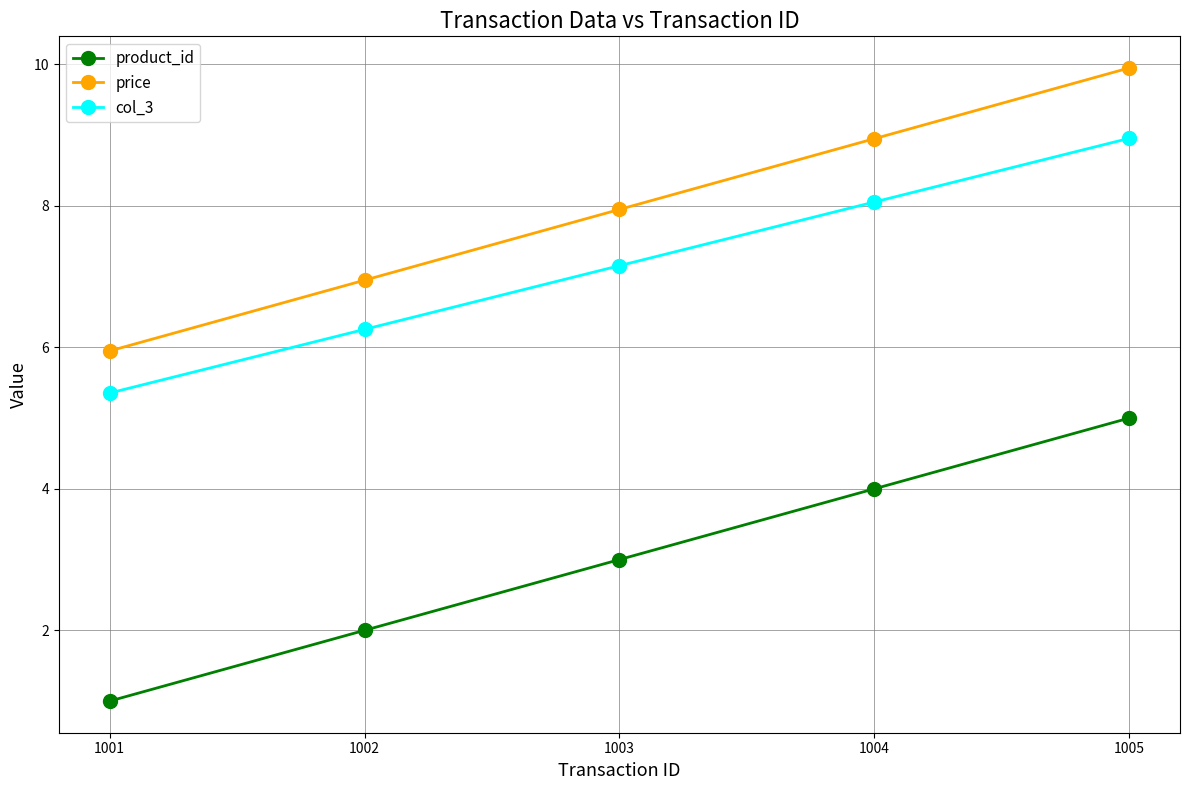

The product_id series shows 3.0 at 1003. True or false?

True